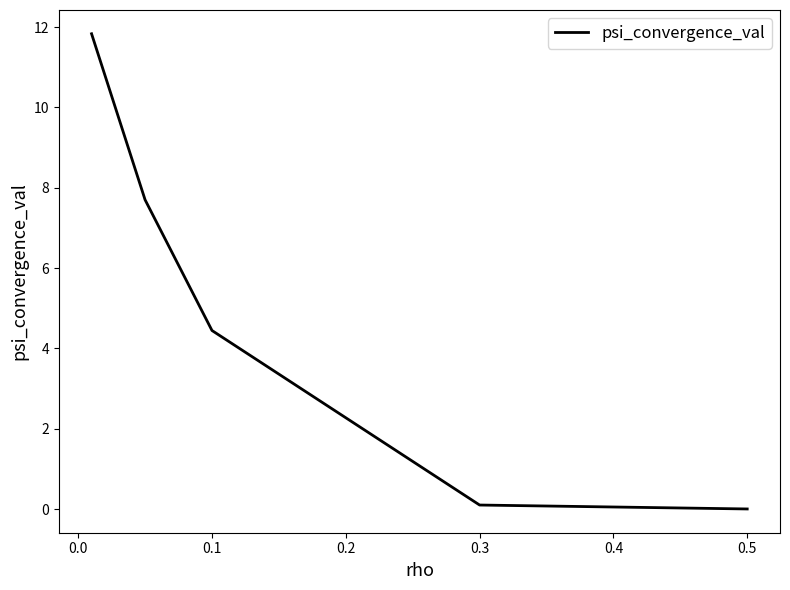

What is the sum of all values?

24.1